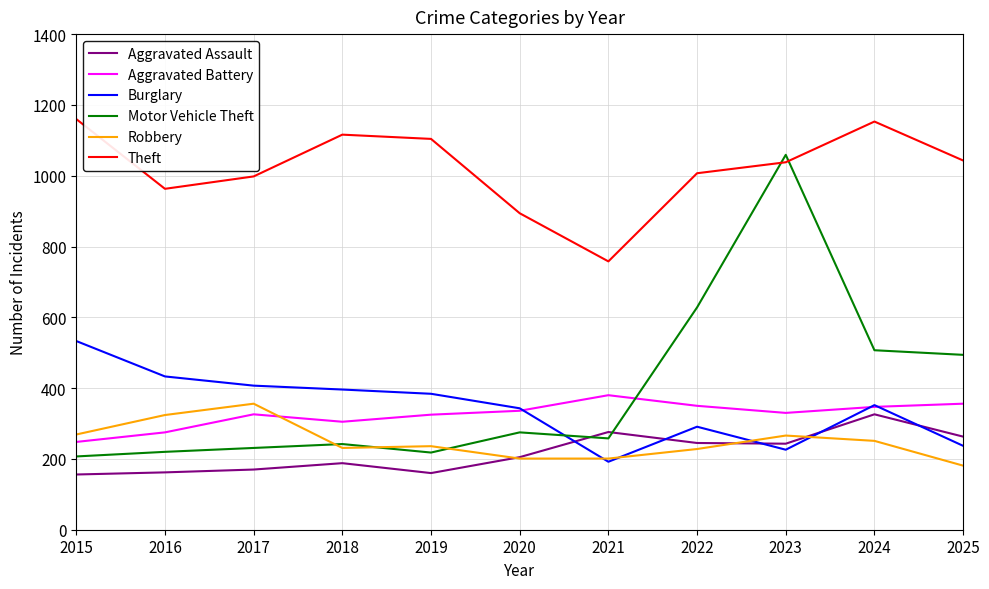

At which category is the sum across all series the highest?

2023